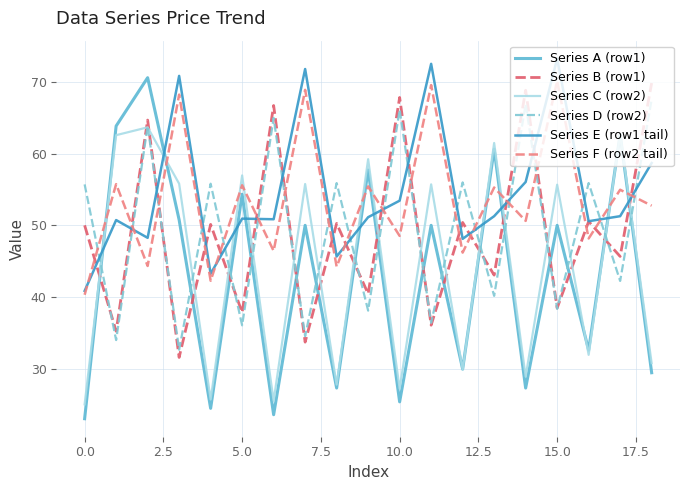

True or false: Series E (row1 tail) has more than 2 interior local peaks.

True